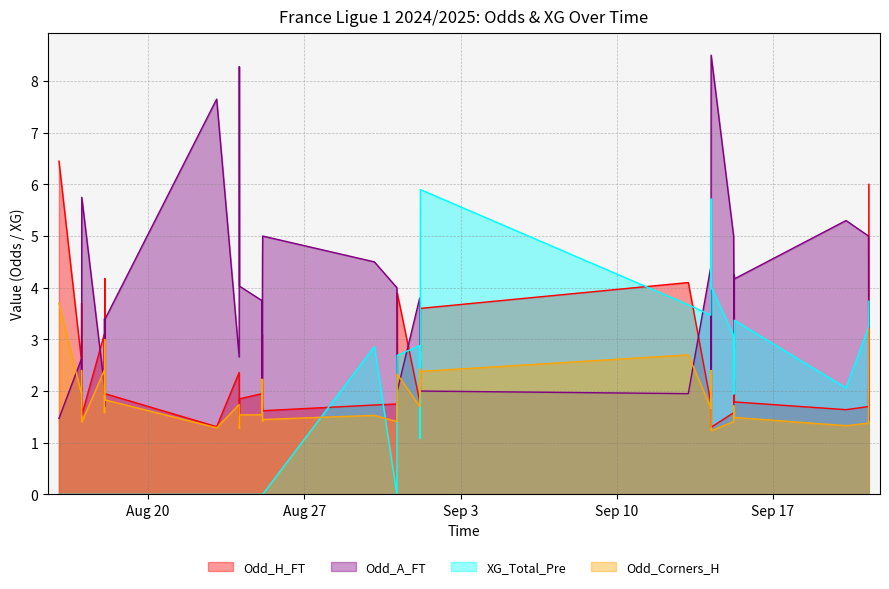

Reading right to left, list all the values displayed in this chart.

Odd_H_FT: 6.0	2.4	1.7	1.6	1.8	1.8	2.2	1.7	1.6	1.3	3.8	1.8	4.1	3.6	2.9	2.8	3.6	1.8	3.9	2.2	1.8	1.7	1.6	1.7	2.2	3.1	1.9	1.9	1.3	2.4	1.3	1.9	4.2	2.0	1.9	3.1	1.5	3.7	2.6	6.5
Odd_A_FT: 1.4	3.0	5.0	5.3	4.2	4.2	2.9	4.5	5.0	8.5	1.9	4.4	1.9	2.0	2.4	2.6	2.0	3.8	2.0	3.2	4.0	4.5	5.0	4.6	3.2	2.2	3.8	4.0	8.3	2.7	7.7	3.4	1.7	3.4	3.4	2.1	5.8	2.0	2.6	1.5
XG_Total_Pre: 3.7	3.3	3.2	2.1	3.4	2.6	2.5	1.9	3.1	4.0	5.7	3.5	3.7	5.9	2.2	1.9	1.1	2.9	2.7	2.3	0.0	2.9	0.0	0.0	0.0	0.0	0.0	0.0	0.0	0.0	0.0	0.0	0.0	0.0	0.0	0.0	0.0	0.0	0.0	0.0
Odd_Corners_H: 3.2	1.9	1.4	1.3	1.5	1.5	1.7	1.7	1.4	1.2	2.4	1.7	2.7	2.4	2.0	2.0	2.4	1.7	2.3	1.8	1.4	1.5	1.4	1.4	1.6	2.2	1.5	1.5	1.3	1.7	1.3	1.8	3.0	1.8	1.6	2.4	1.4	2.4	1.9	3.7